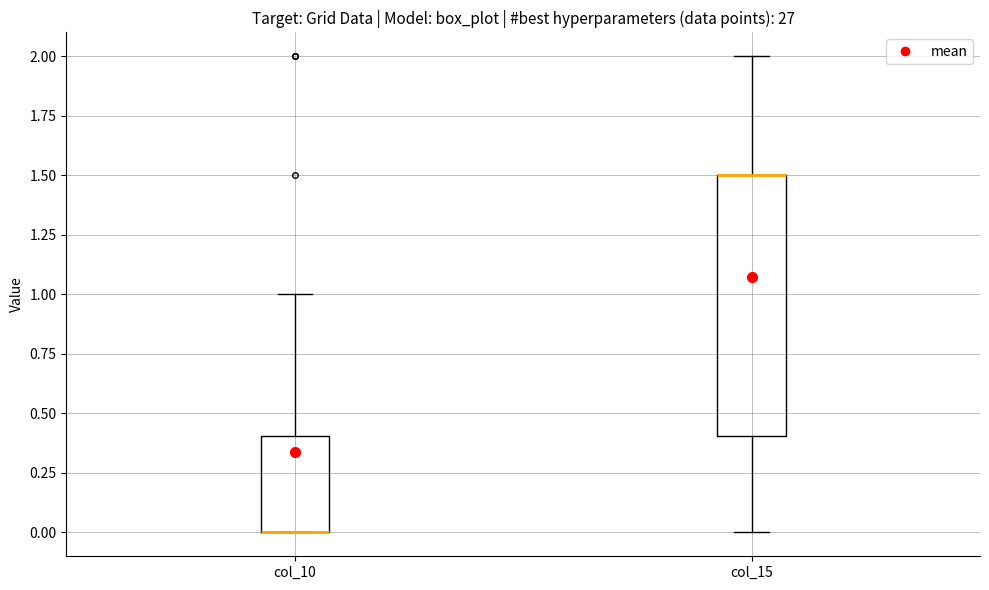

Which box is the tallest, from its lower edge to its upper edge?

col_15